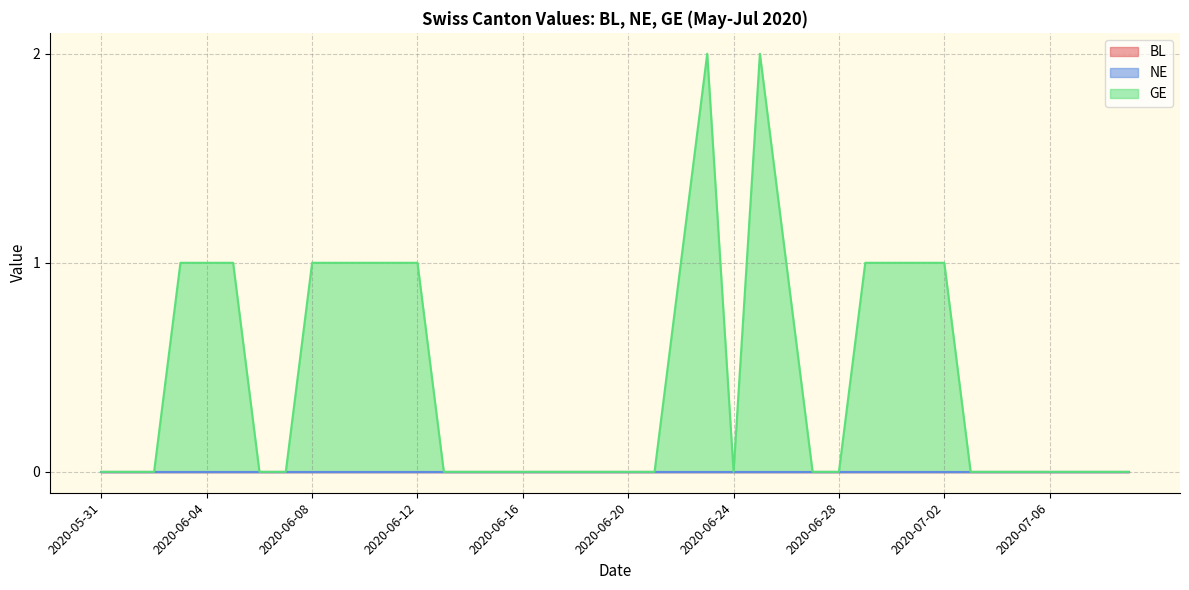

Which series changed the most between 2020-06-12 and 2020-06-30?

BL